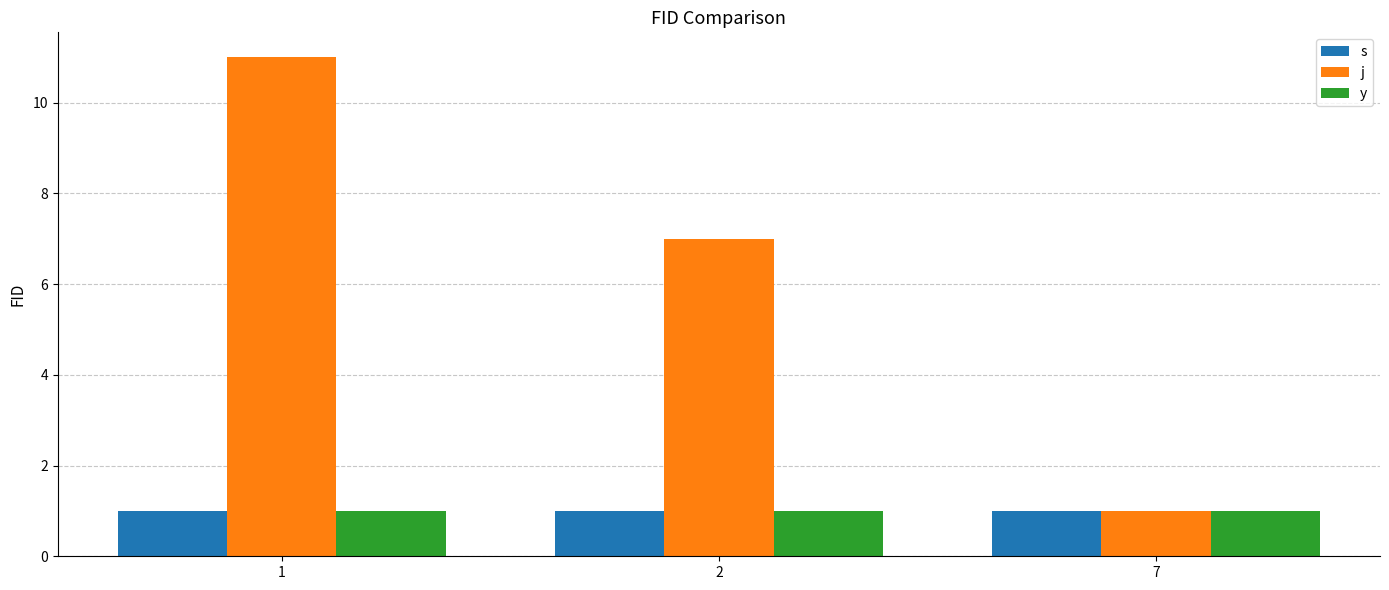

What is the total value across all series at 1?

13